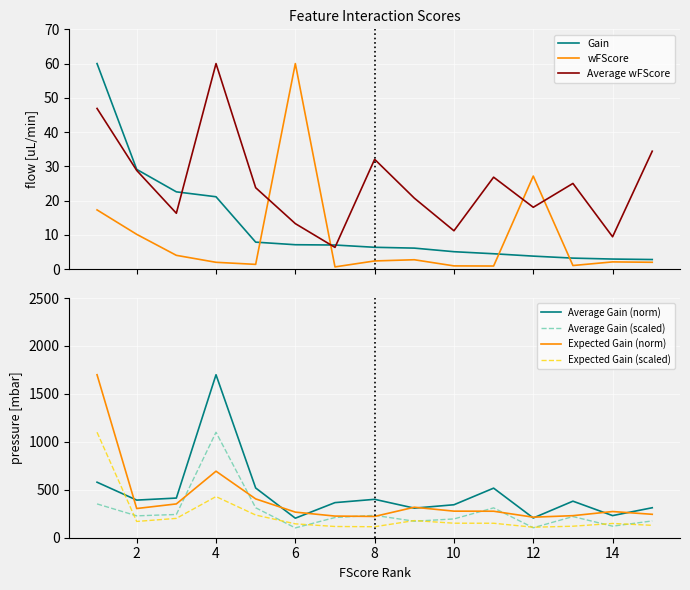

Read the wFScore value at 7.

0.6